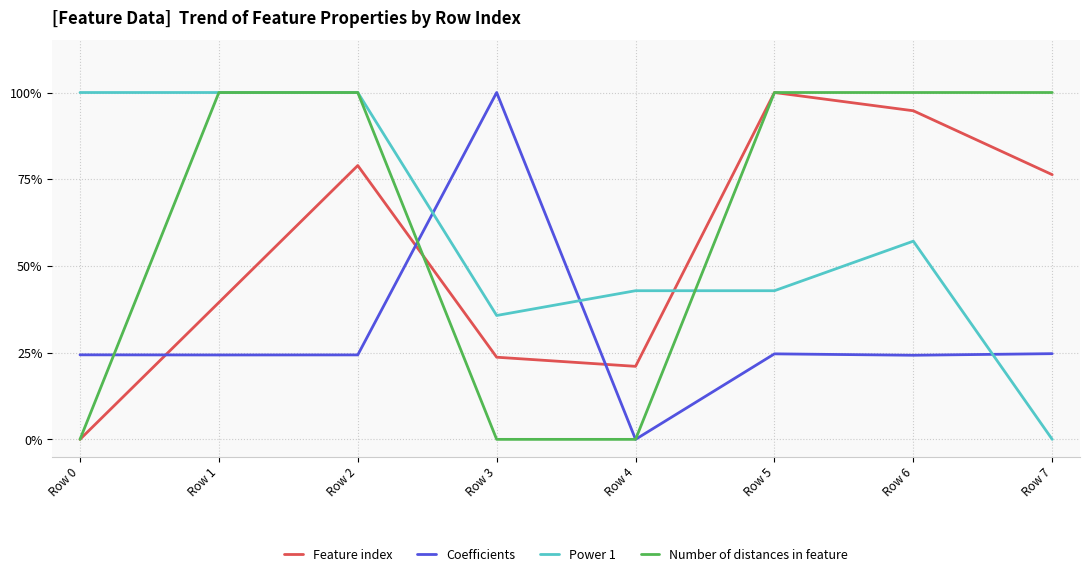

Reading left to right, transcribe all the data shown in this chart.

Feature index: Row 0=0.0	Row 1=0.4	Row 2=0.8	Row 3=0.2	Row 4=0.2	Row 5=1.0	Row 6=0.9	Row 7=0.8
Coefficients: Row 0=0.2	Row 1=0.2	Row 2=0.2	Row 3=1.0	Row 4=0.0	Row 5=0.2	Row 6=0.2	Row 7=0.2
Power 1: Row 0=1.0	Row 1=1.0	Row 2=1.0	Row 3=0.4	Row 4=0.4	Row 5=0.4	Row 6=0.6	Row 7=0.0
Number of distances in feature: Row 0=0.0	Row 1=1.0	Row 2=1.0	Row 3=0.0	Row 4=0.0	Row 5=1.0	Row 6=1.0	Row 7=1.0